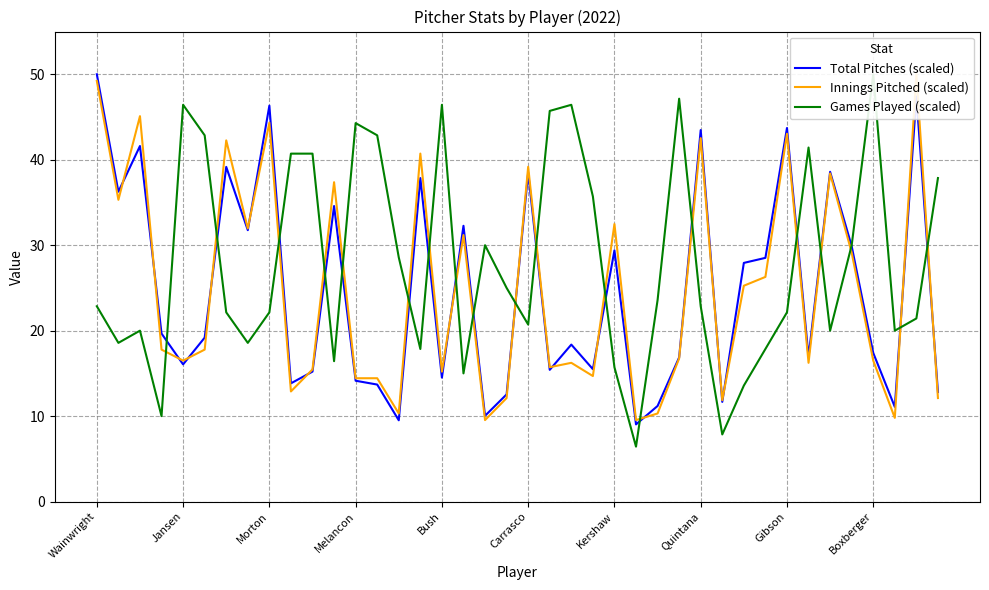

At which label does Total Pitches (scaled) reach its peak?

Wainwright